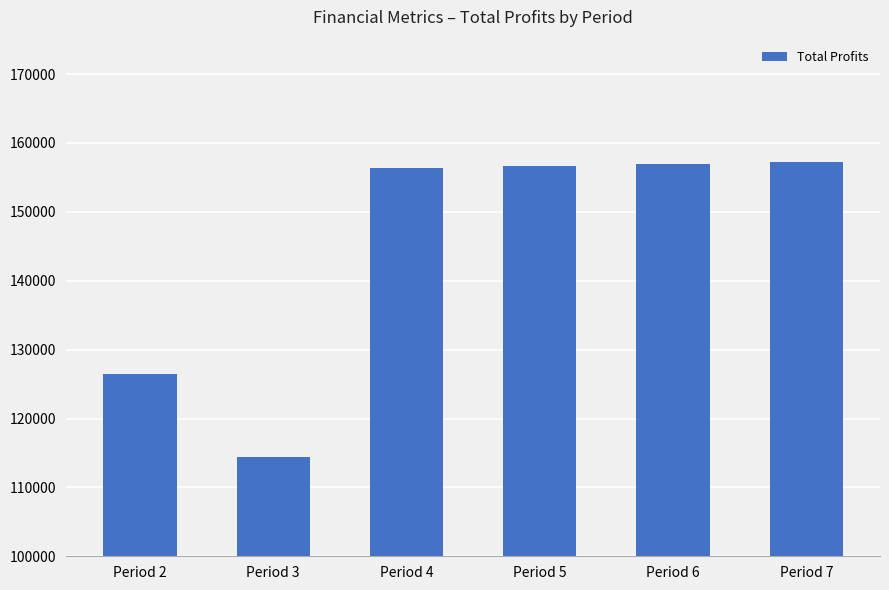

What is the value of the 4th bar from the left?

156672.4